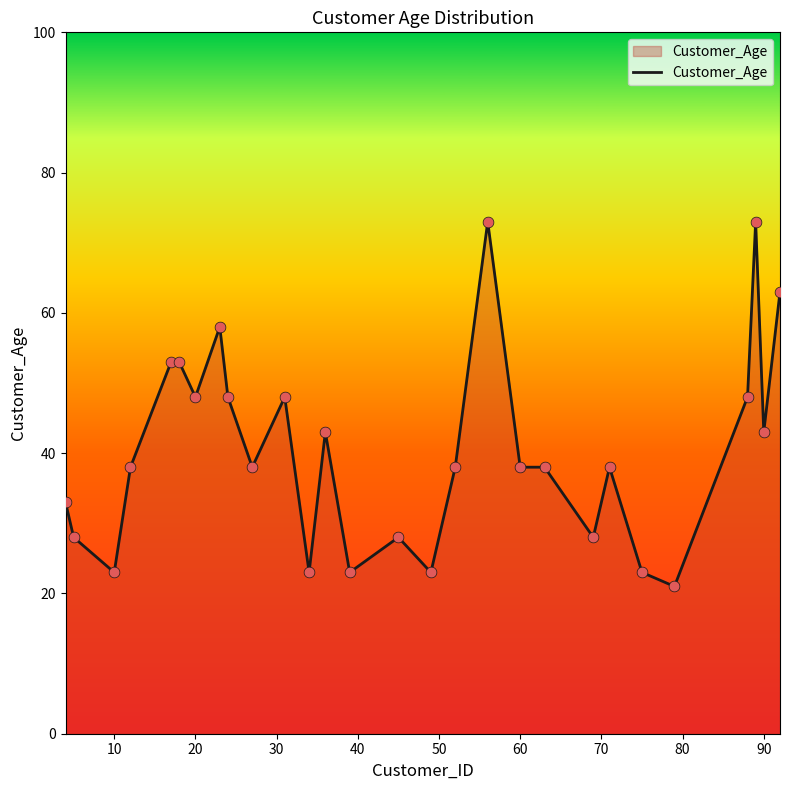

What is the difference between the maximum and minimum values?

52